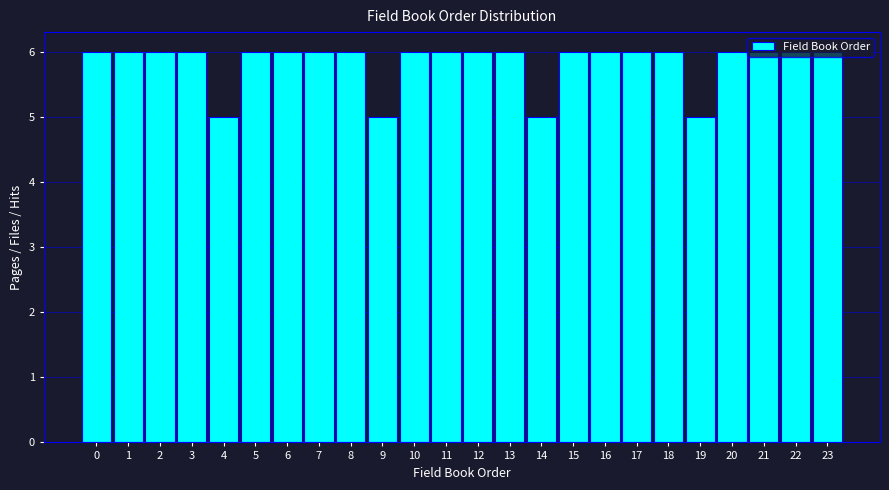

What is the ratio of the value at 9 to the value at 19?

1.0